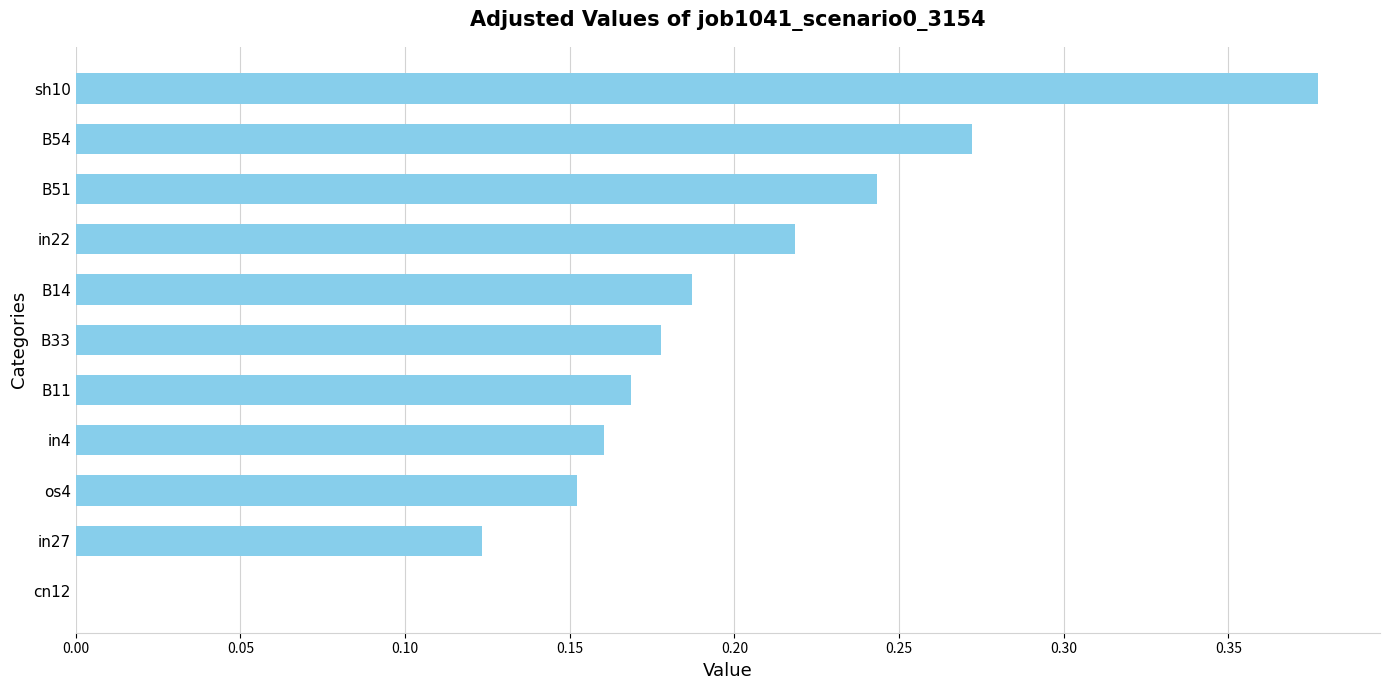

Is it true that the value at B54 is 0.1?

False